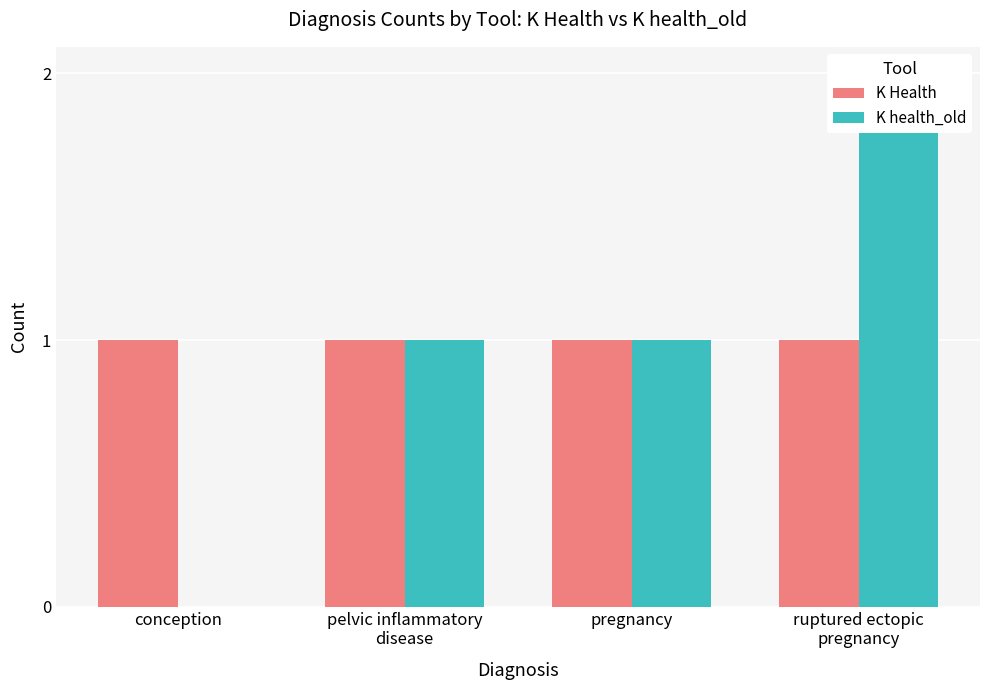

At which category is the sum across all series the highest?

ruptured ectopic
pregnancy